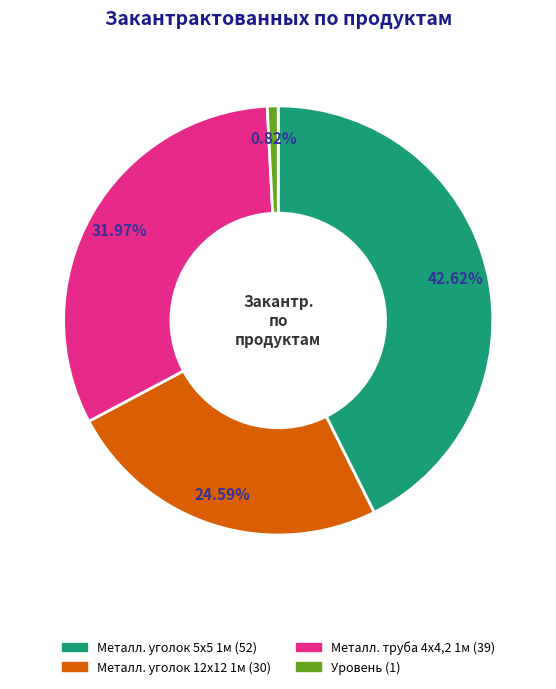

Does any single category account for the majority?

No